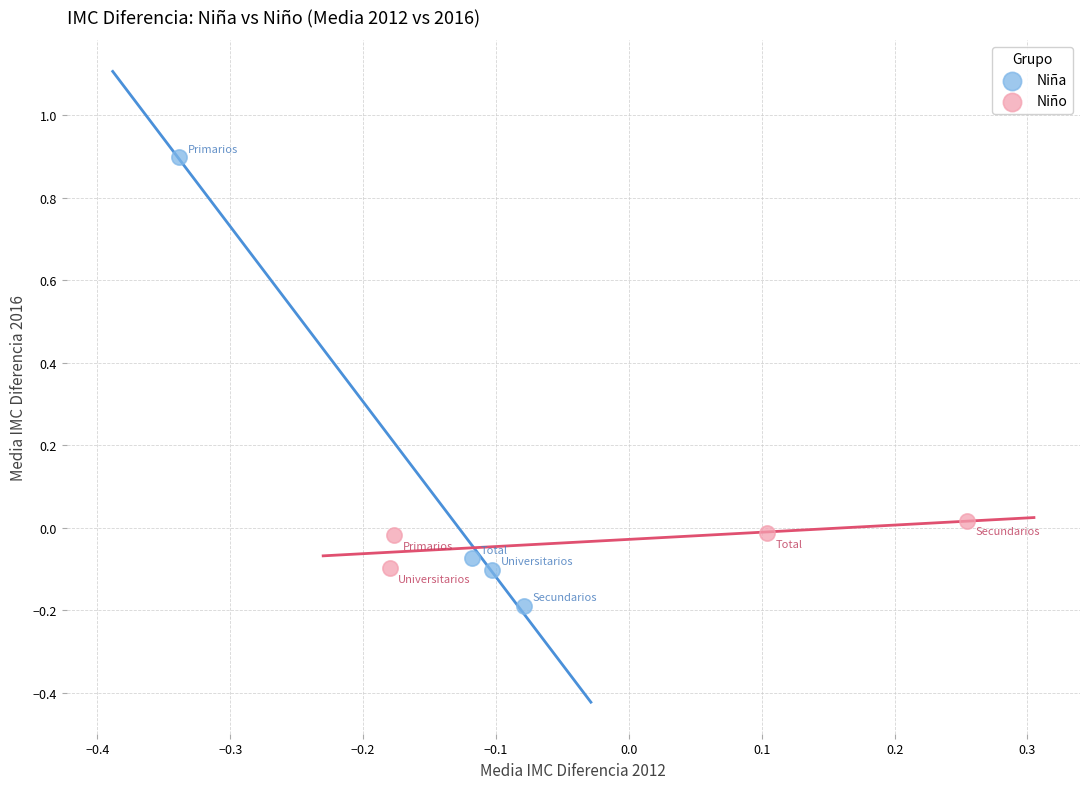

Which series reaches the maximum Y coordinate?

Niña